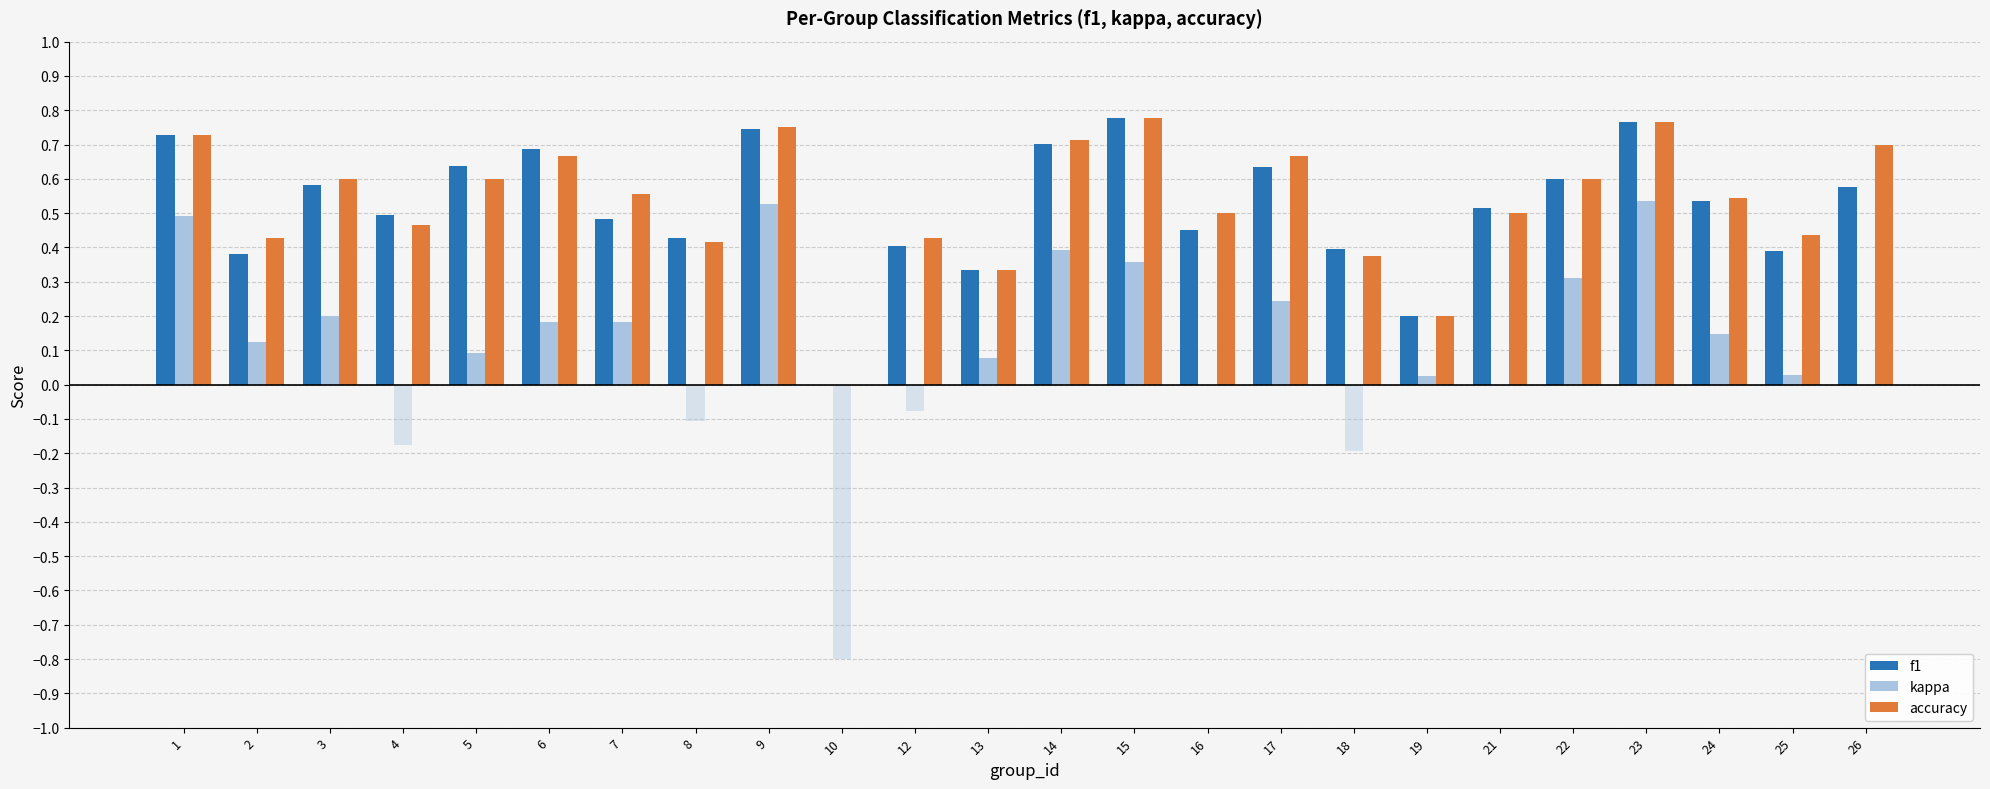

What is the value of the f1 bar at the 19th from the left?

0.5